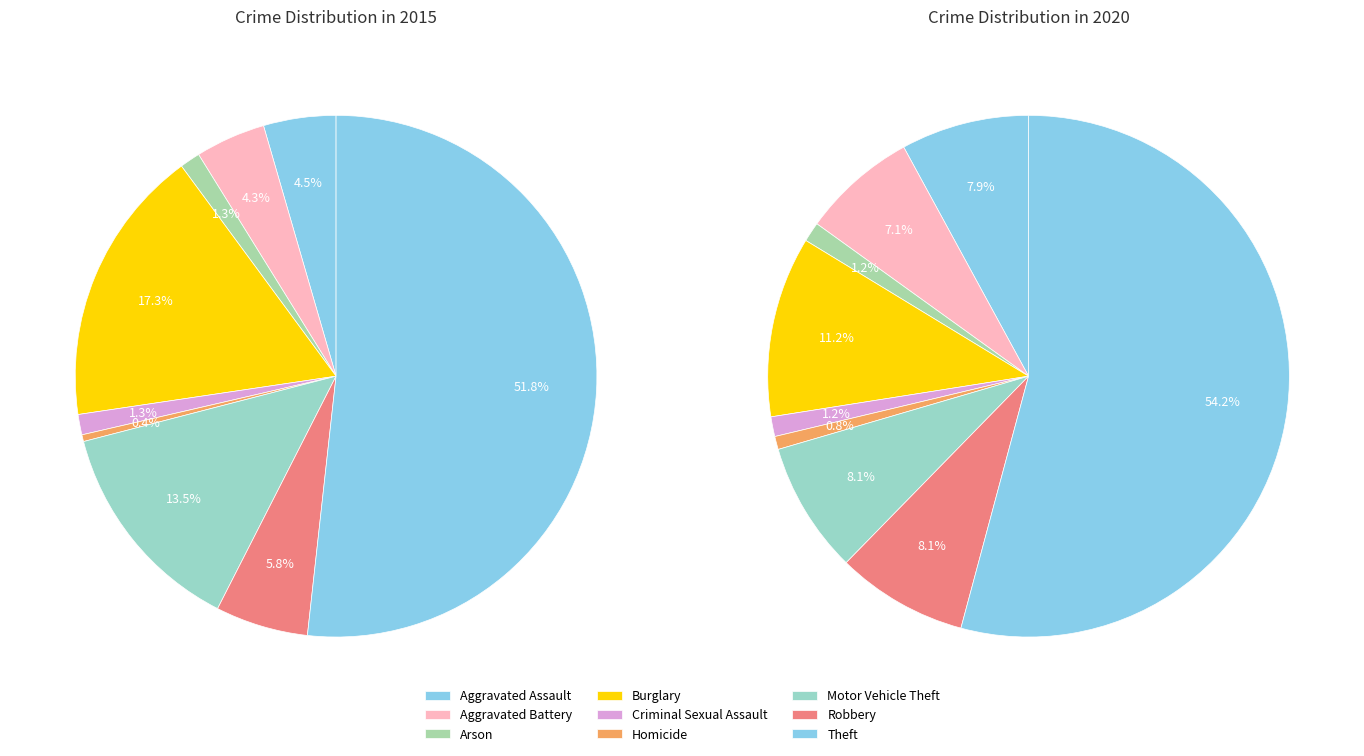

To the nearest percent, what is the difference between the Homicide and Motor Vehicle Theft slice percentages?

13%